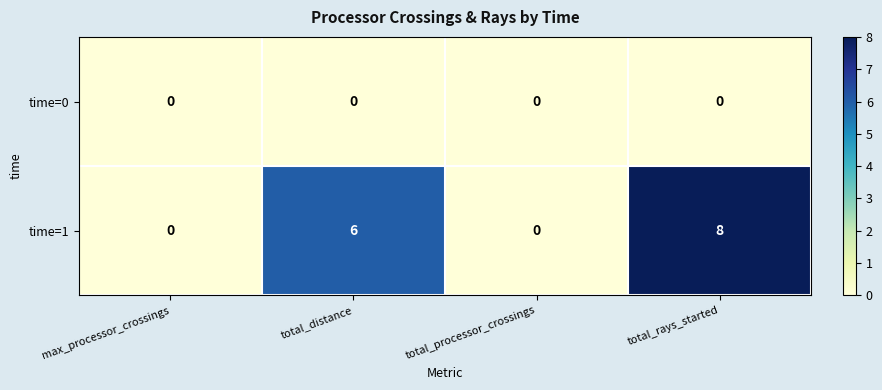

Which series has the largest total across all categories?

time=1